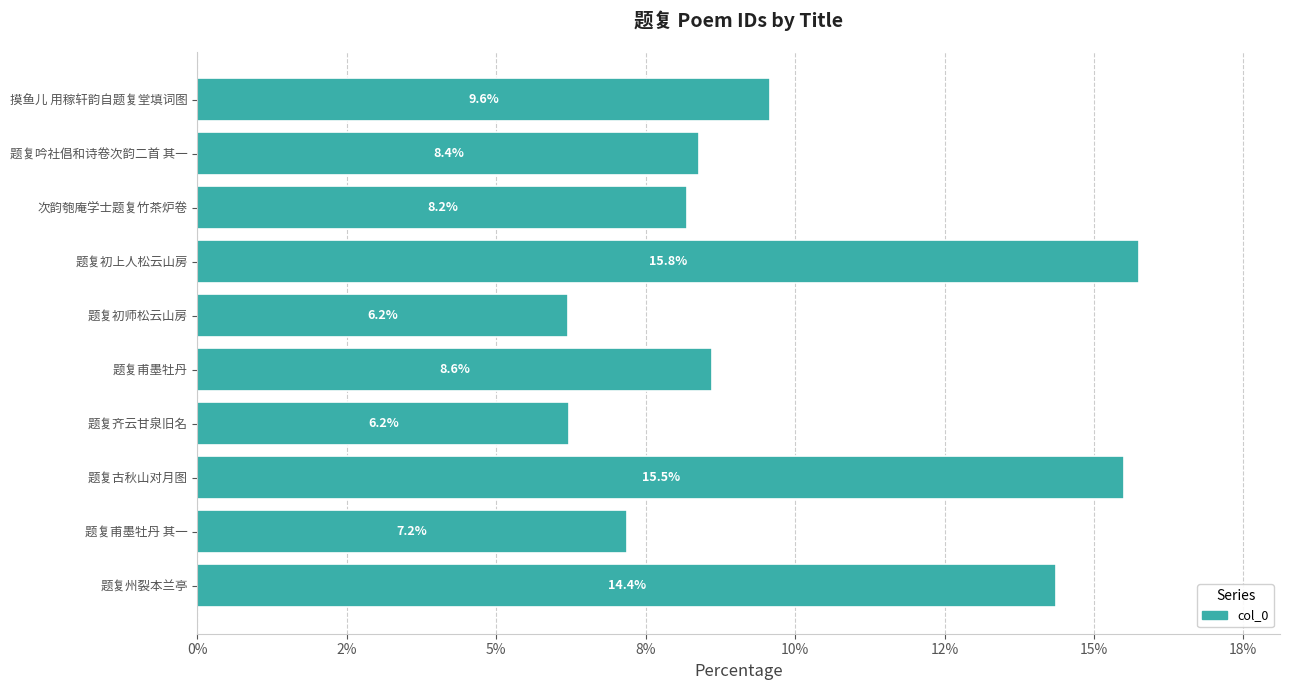

Does the chart contain any negative values?

No